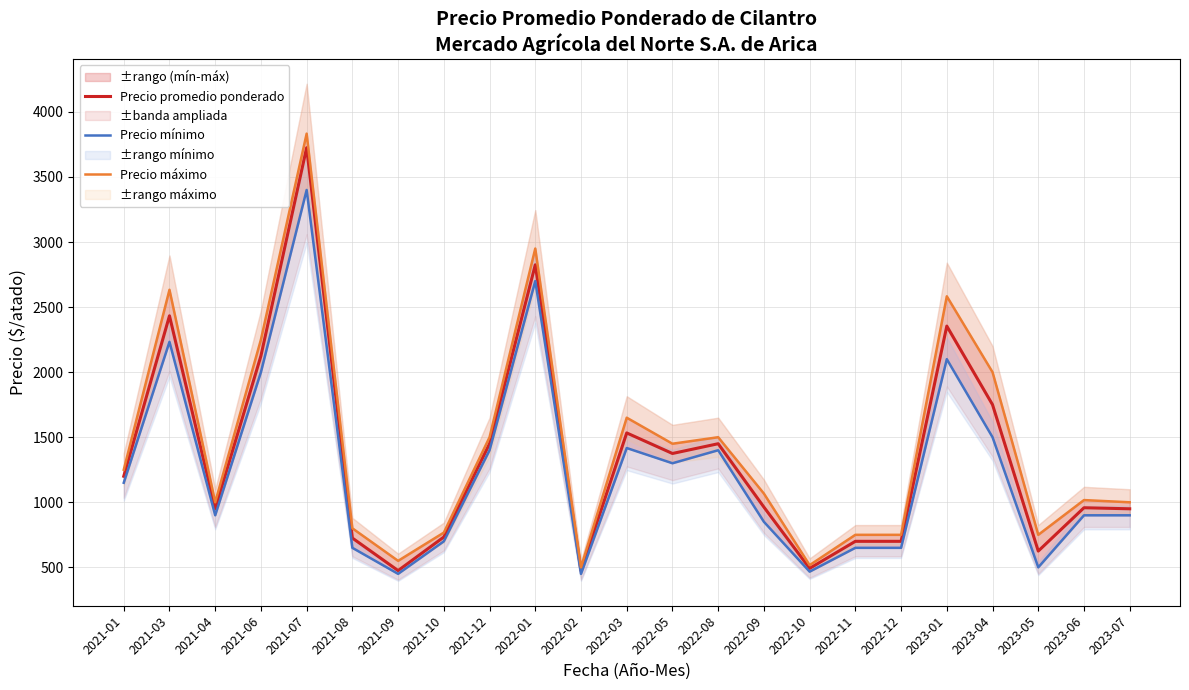

List the series in order of their overall mean, highest first.

Precio máximo, Precio promedio ponderado, Precio mínimo